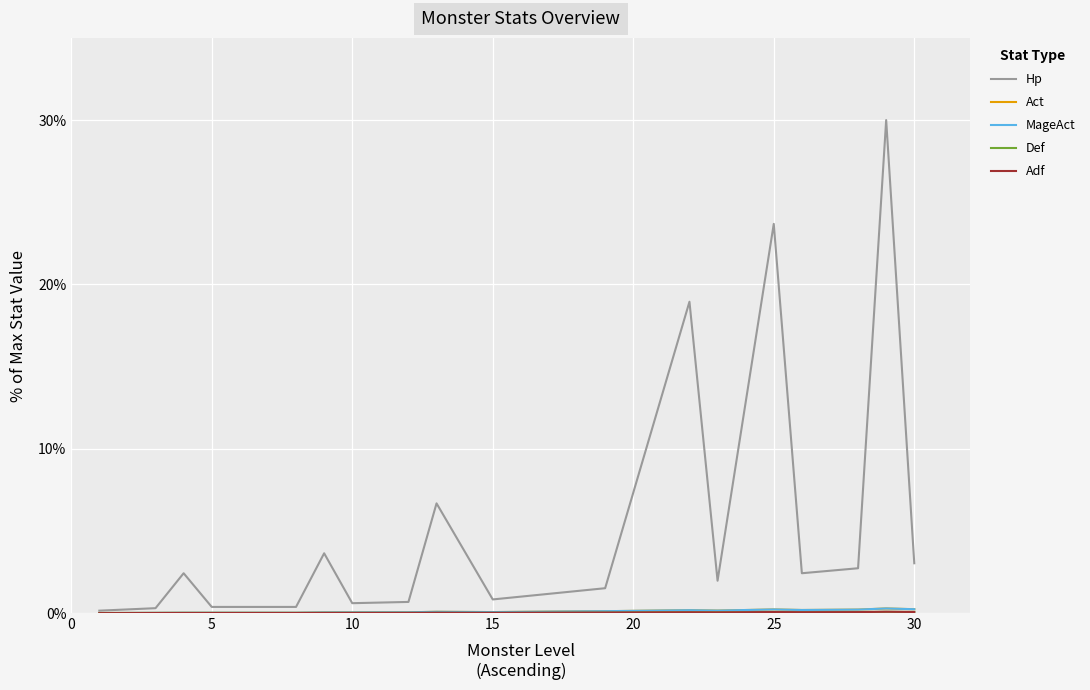

Where is the first local minimum for Act?

15